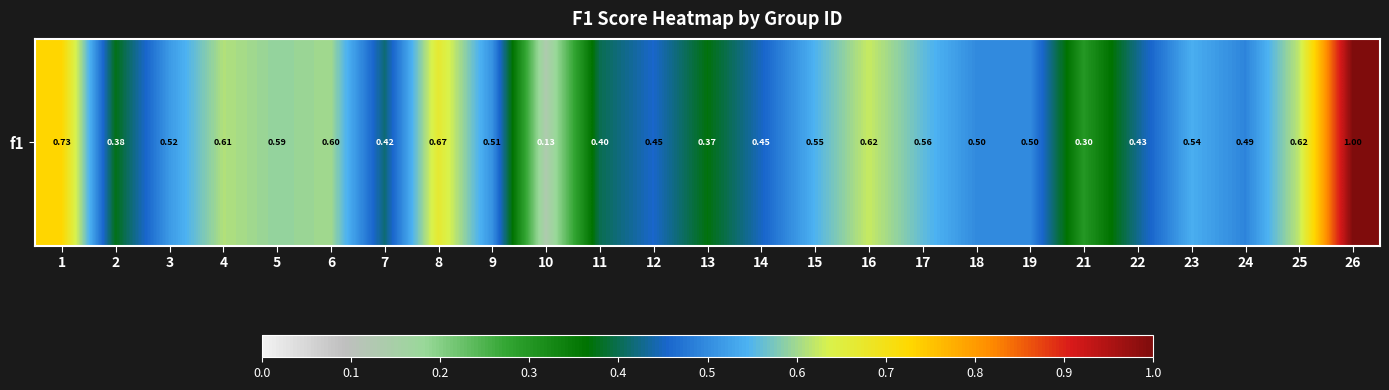

At which label is the value closest to 0?

10